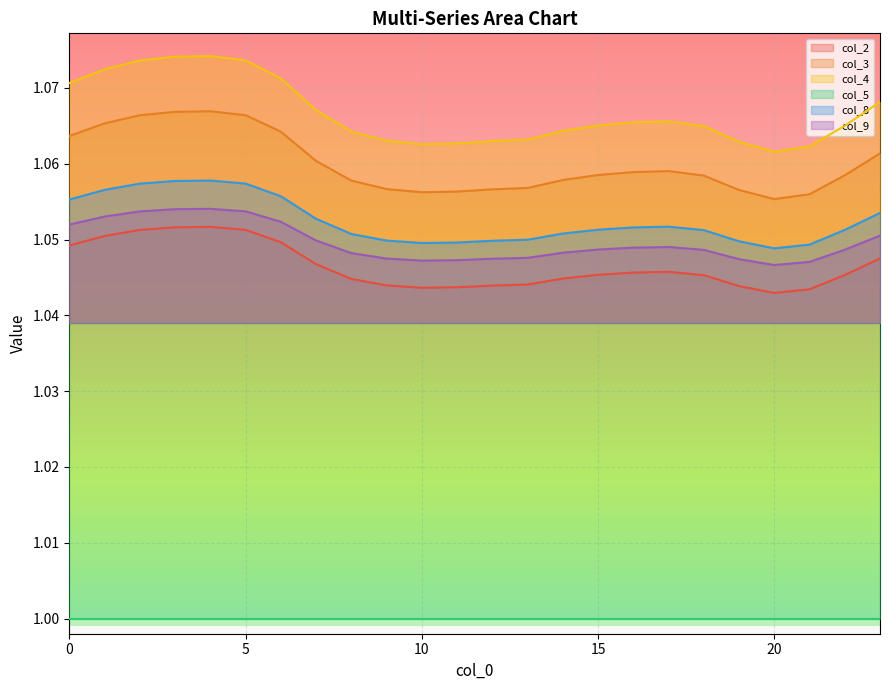

What is the approximate value of col_3 at 23?

1.1